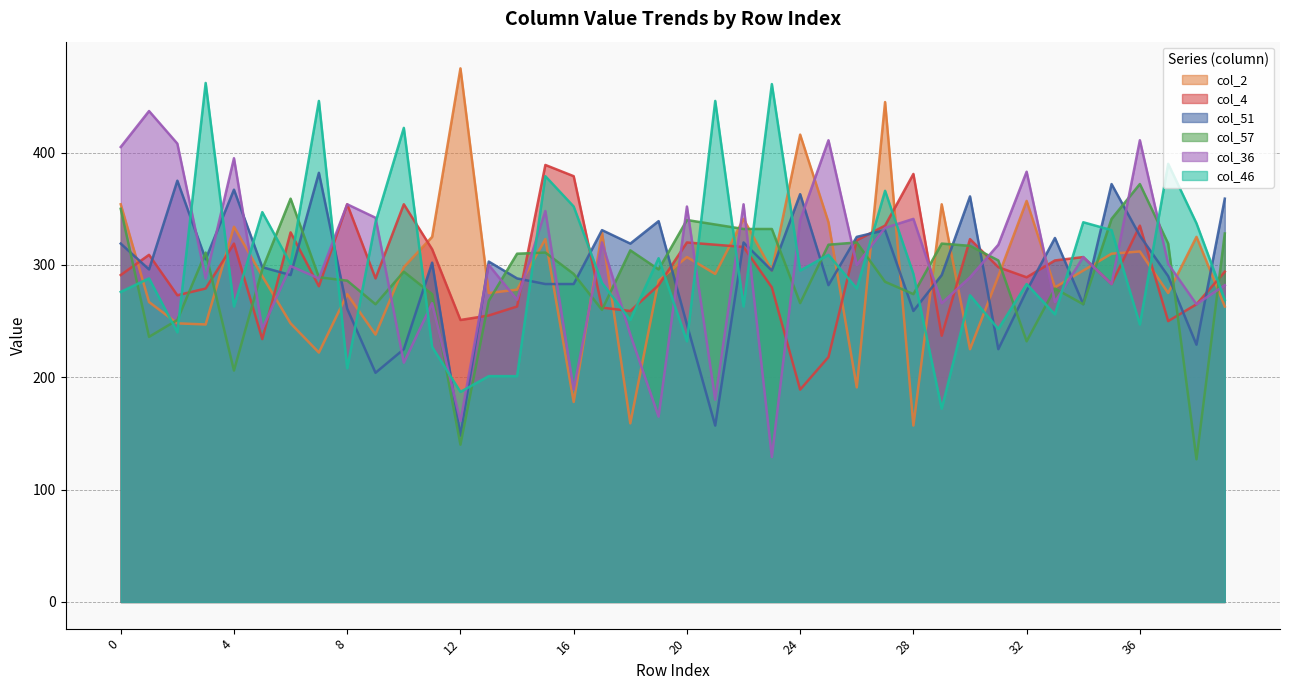

Reading left to right, extract all data points from this chart.

col_2: 0=354	1=267	2=248	3=247	4=334	5=290	6=248	7=222	8=274	9=238	10=298	11=325	12=475	13=275	14=278	15=323	16=178	17=329	18=159	19=286	20=307	21=292	22=341	23=295	24=416	25=338	26=191	27=445	28=157	29=354	30=225	31=290	32=357	33=280	34=295	35=310	36=312	37=275	38=325	39=263
col_4: 0=291	1=309	2=273	3=279	4=319	5=234	6=329	7=281	8=354	9=288	10=354	11=314	12=251	13=255	14=263	15=389	16=379	17=262	18=259	19=282	20=320	21=318	22=316	23=280	24=189	25=218	26=322	27=335	28=381	29=237	30=323	31=298	32=289	33=304	34=307	35=283	36=335	37=250	38=265	39=294
col_51: 0=319	1=296	2=375	3=305	4=367	5=298	6=291	7=382	8=261	9=204	10=225	11=302	12=148	13=303	14=288	15=283	16=283	17=331	18=319	19=339	20=247	21=157	22=320	23=295	24=363	25=282	26=325	27=331	28=259	29=291	30=361	31=225	32=277	33=324	34=265	35=372	36=326	37=290	38=229	39=359
col_57: 0=350	1=236	2=251	3=311	4=206	5=296	6=359	7=289	8=286	9=265	10=294	11=274	12=140	13=268	14=310	15=311	16=292	17=260	18=313	19=296	20=340	21=336	22=332	23=332	24=266	25=318	26=320	27=285	28=274	29=319	30=317	31=304	32=232	33=279	34=265	35=341	36=372	37=319	38=127	39=328
col_36: 0=405	1=437	2=408	3=288	4=395	5=243	6=299	7=288	8=354	9=342	10=213	11=266	12=161	13=300	14=269	15=348	16=189	17=320	18=238	19=165	20=352	21=180	22=354	23=129	24=340	25=411	26=300	27=333	28=341	29=266	30=289	31=318	32=383	33=267	34=307	35=283	36=411	37=301	38=265	39=282
col_46: 0=276	1=288	2=240	3=462	4=263	5=347	6=301	7=446	8=208	9=338	10=422	11=227	12=187	13=201	14=201	15=379	16=352	17=284	18=251	19=306	20=232	21=446	22=263	23=461	24=295	25=309	26=279	27=366	28=292	29=172	30=273	31=243	32=283	33=256	34=338	35=331	36=247	37=390	38=337	39=269